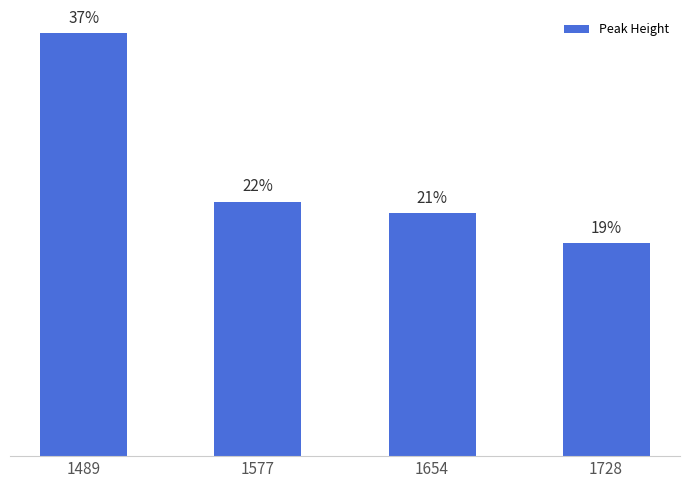

What is the ratio of the value at 1654 to the value at 1577?

1.0